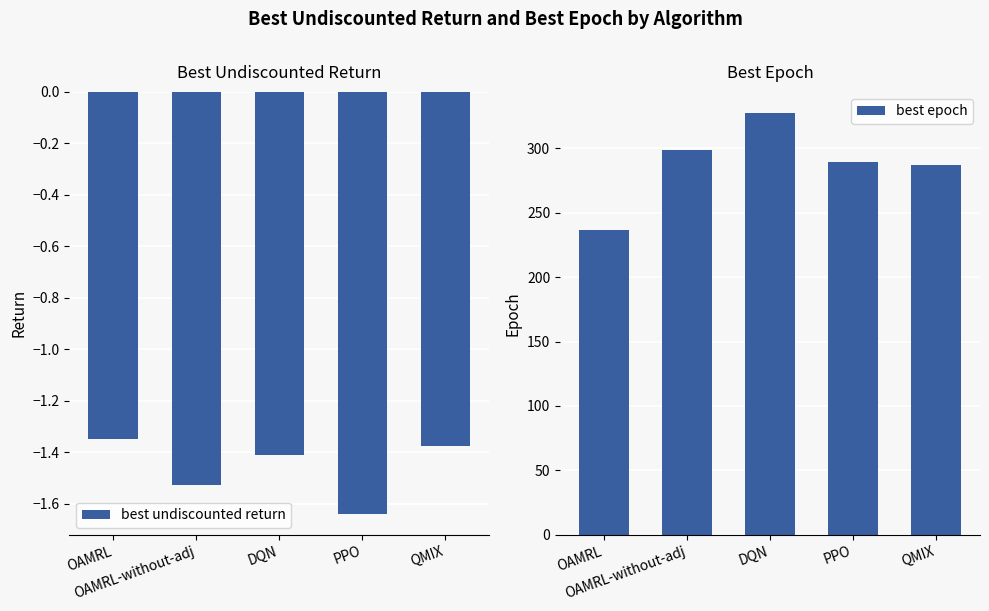

True or false: best epoch has a value of 109.4 at OAMRL-without-adj.

False